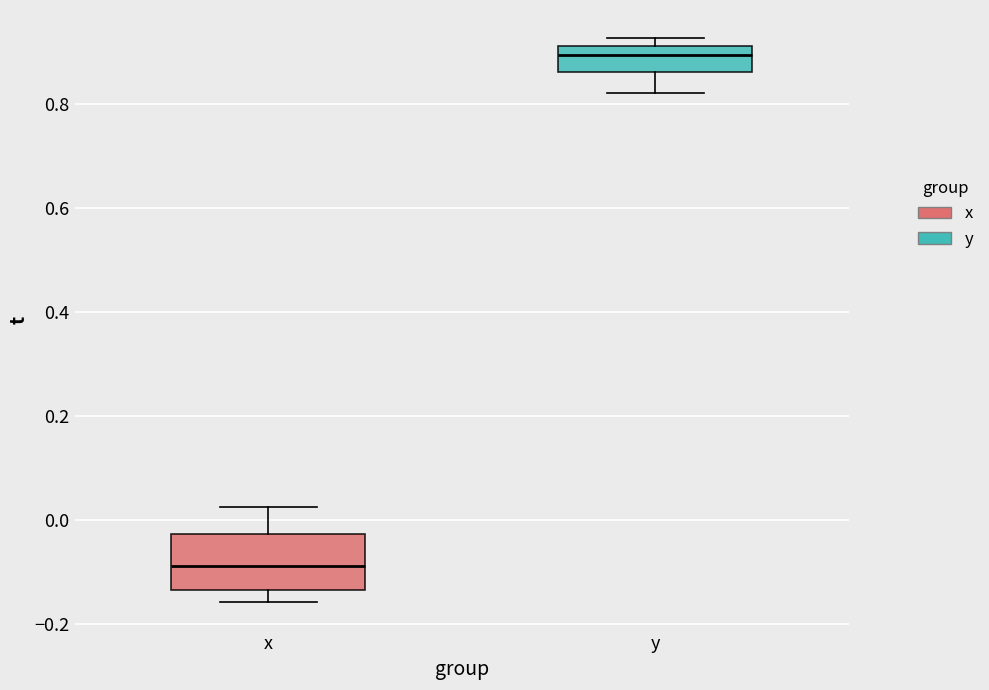

Which box's median line is the lowest?

x